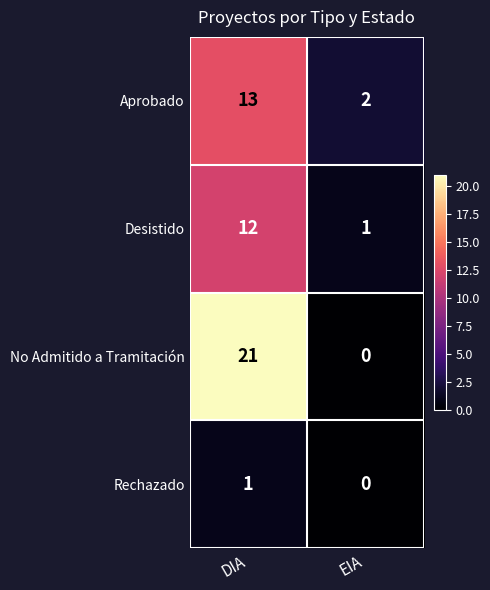

Which series has the largest total across all categories?

No Admitido a Tramitación